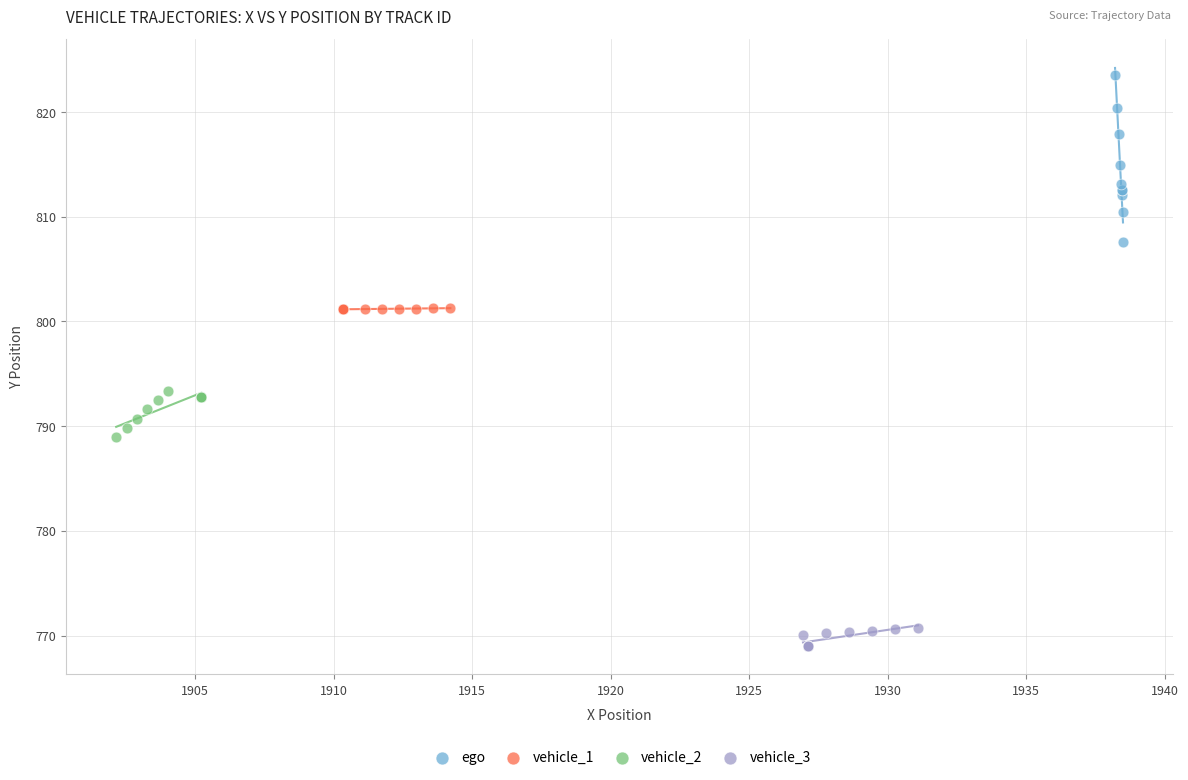

Which series reaches the maximum Y coordinate?

ego